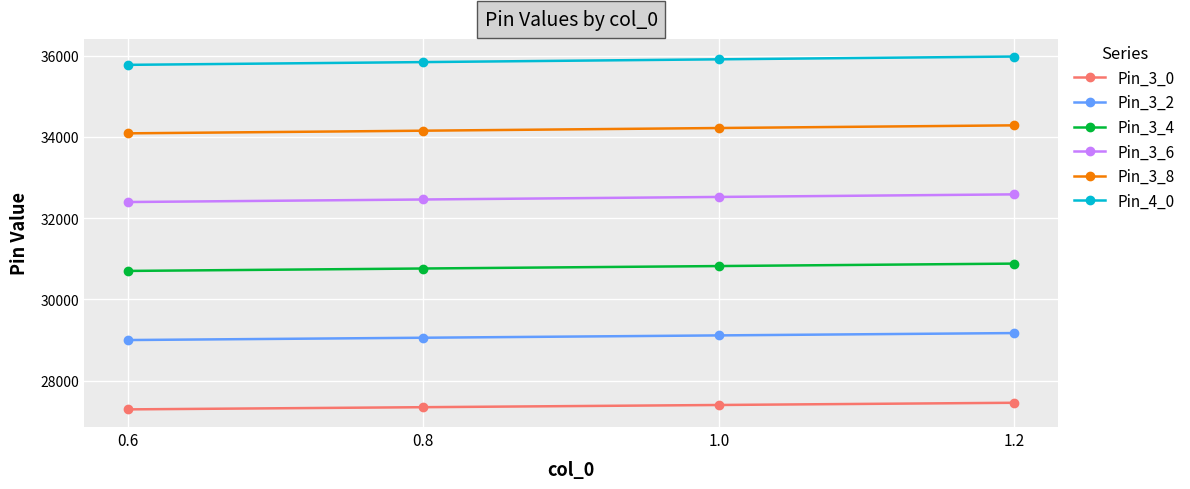

What is the sum of all Pin_3_4 values?

123156.6